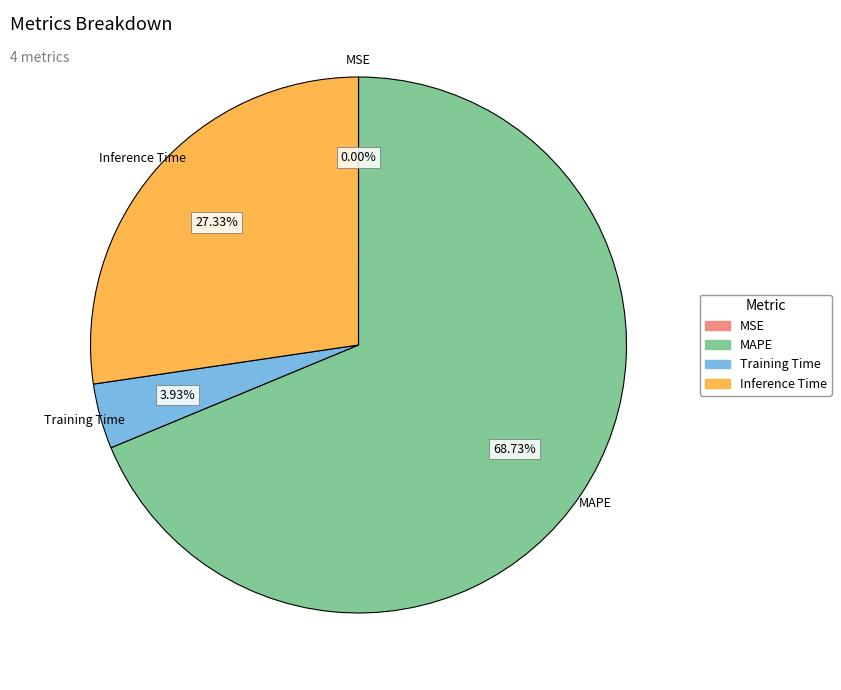

Which slice is the largest?

MAPE